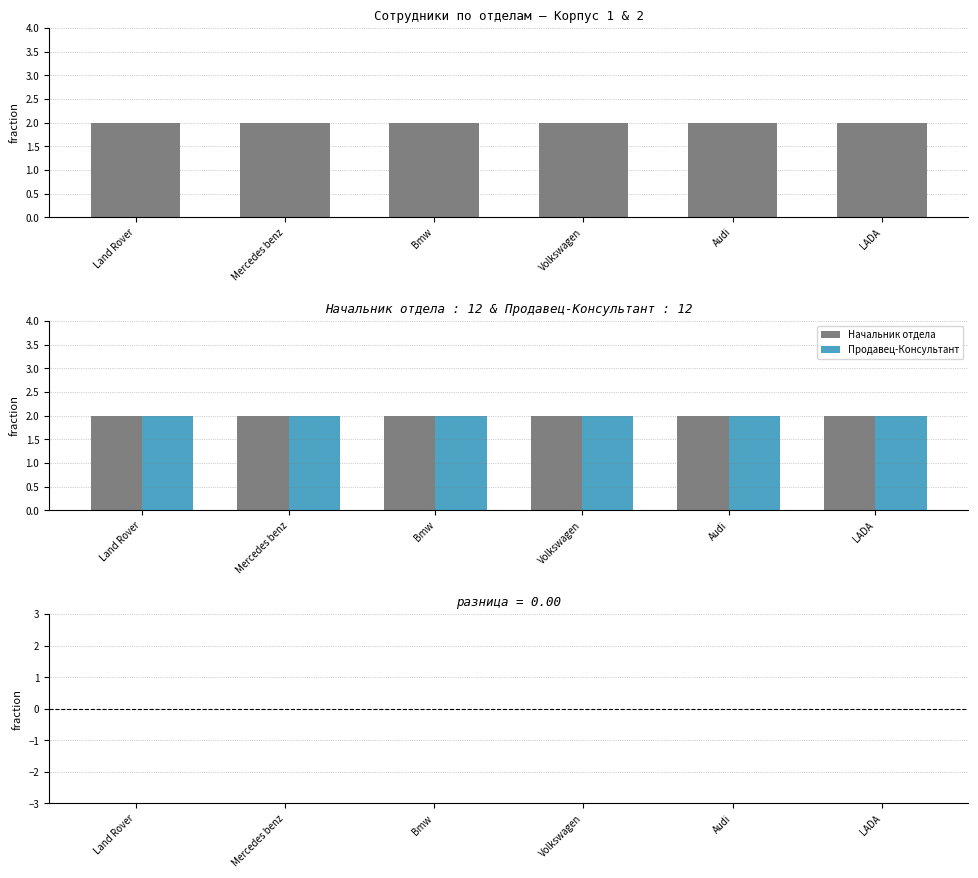

What is the approximate value of Продавец-Консультант at Volkswagen?

2